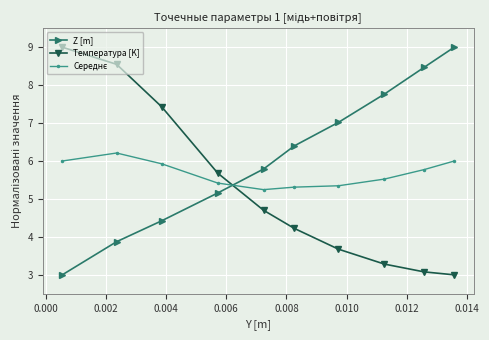

True or false: Температура [K] and Z [m] cross at least once.

True